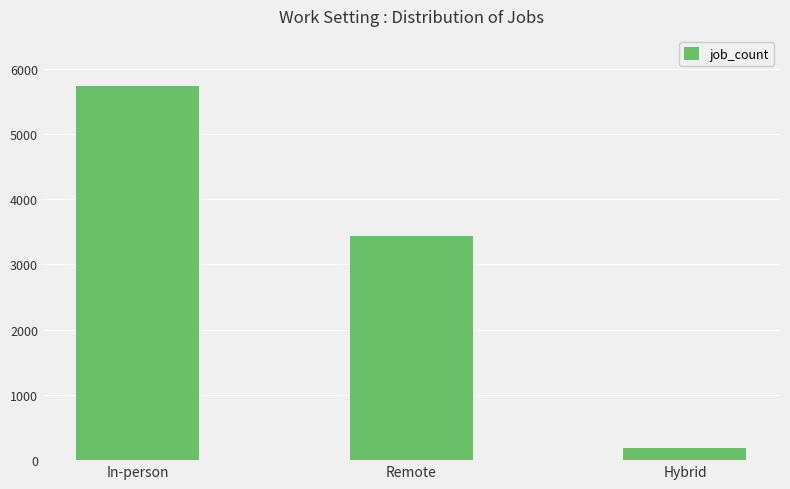

What is the change in value from Remote to Hybrid?

-3243